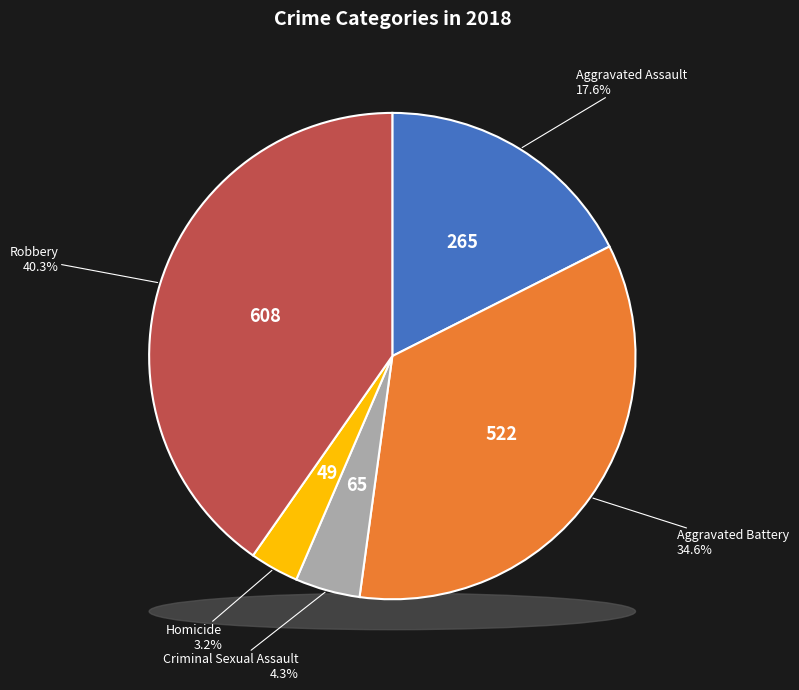

What percentage is the Homicide slice, to the nearest percent?

3%